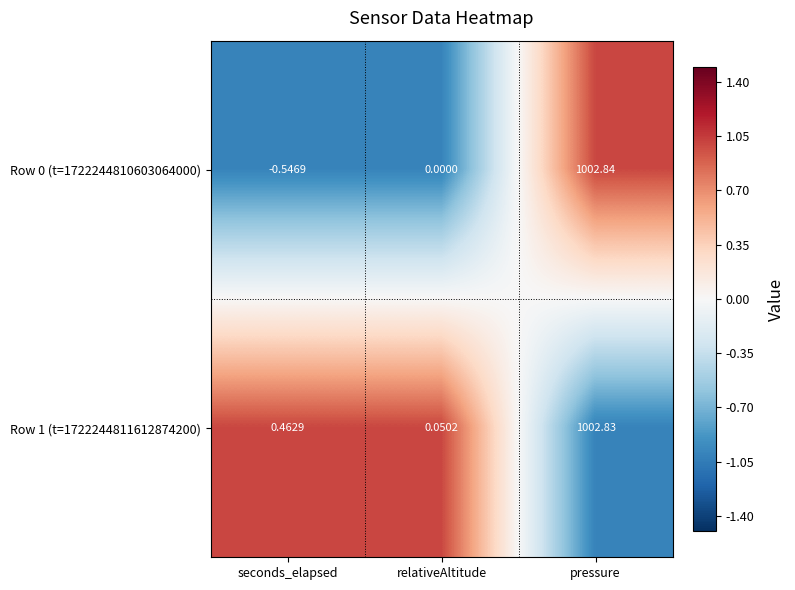

At which label is Row 0 (t=1722244810603064000) closest to 501?

relativeAltitude